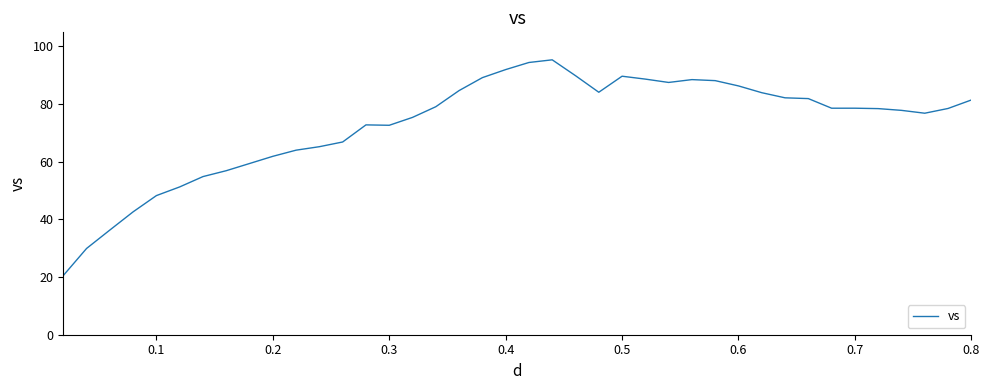

What is the difference between the maximum and minimum values?

74.8